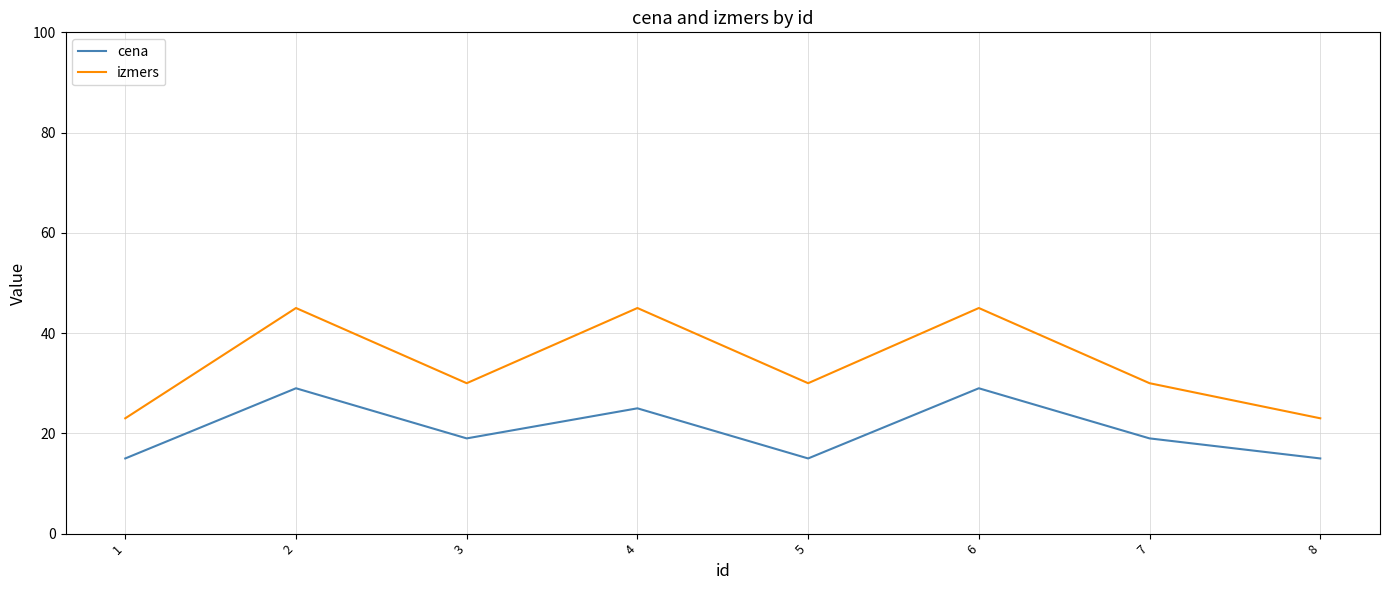

What is the difference between the maximum and minimum values in the izmers series?

22.0